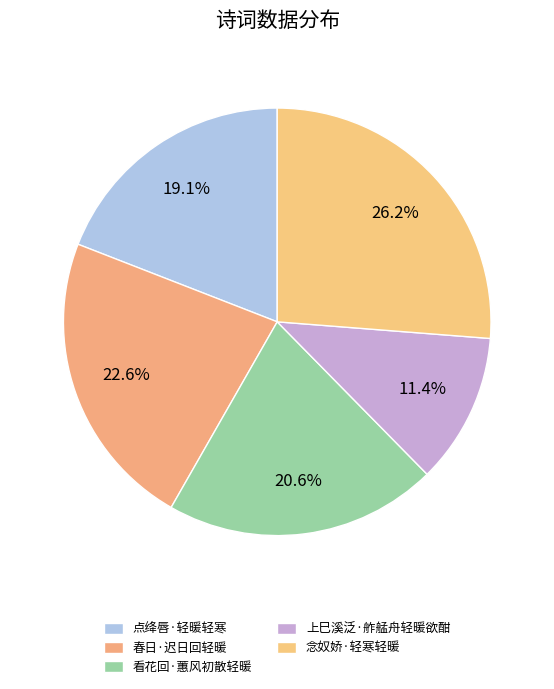

What percentage is NOT represented by 春日·迟日回轻暖?

77.4%